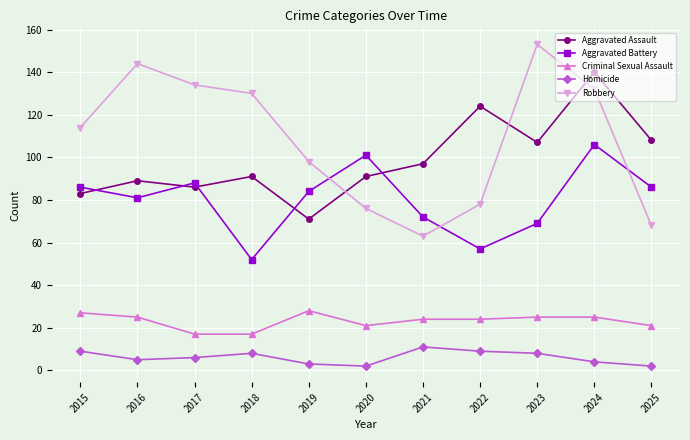

At which label does Homicide first exceed 6?

2015